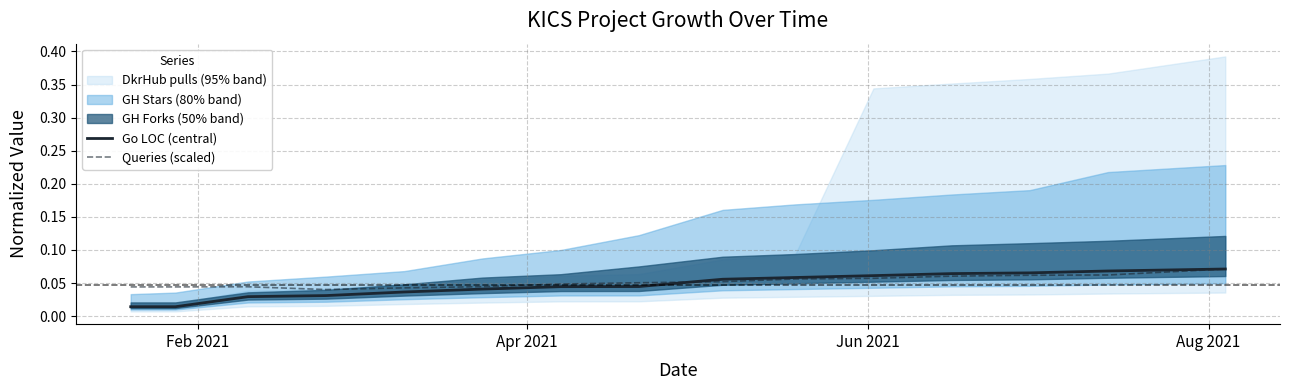

Which series ends up on top after the final intersection of Queries (scaled) and Go LOC (central)?

Go LOC (central)